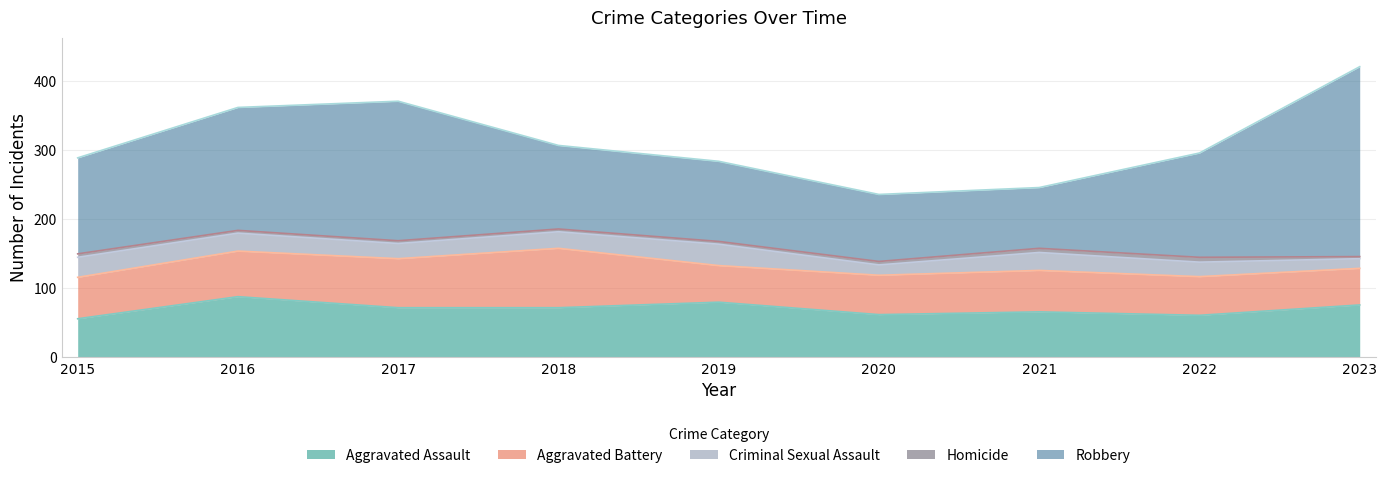

Reading left to right, extract all data points from this chart.

Aggravated Assault: 2015=56	2016=88	2017=72	2018=72	2019=80	2020=62	2021=66	2022=61	2023=76
Aggravated Battery: 2015=60	2016=66	2017=71	2018=86	2019=53	2020=57	2021=60	2022=56	2023=53
Criminal Sexual Assault: 2015=29	2016=26	2017=22	2018=24	2019=31	2020=15	2021=26	2022=21	2023=14
Homicide: 2015=5	2016=4	2017=4	2018=4	2019=4	2020=5	2021=6	2022=7	2023=3
Robbery: 2015=139	2016=178	2017=202	2018=121	2019=116	2020=97	2021=88	2022=151	2023=275